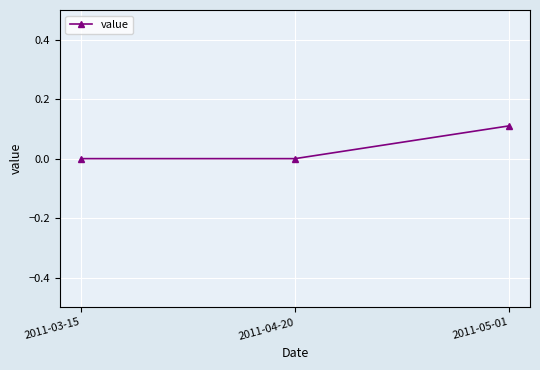

What position from the left is 2011-04-20?

2